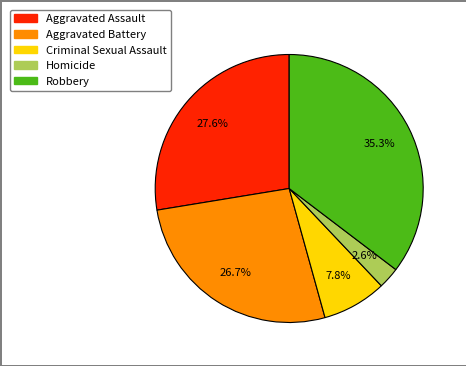

What is the ratio of the value at Robbery to the value at Aggravated Assault?

1.3